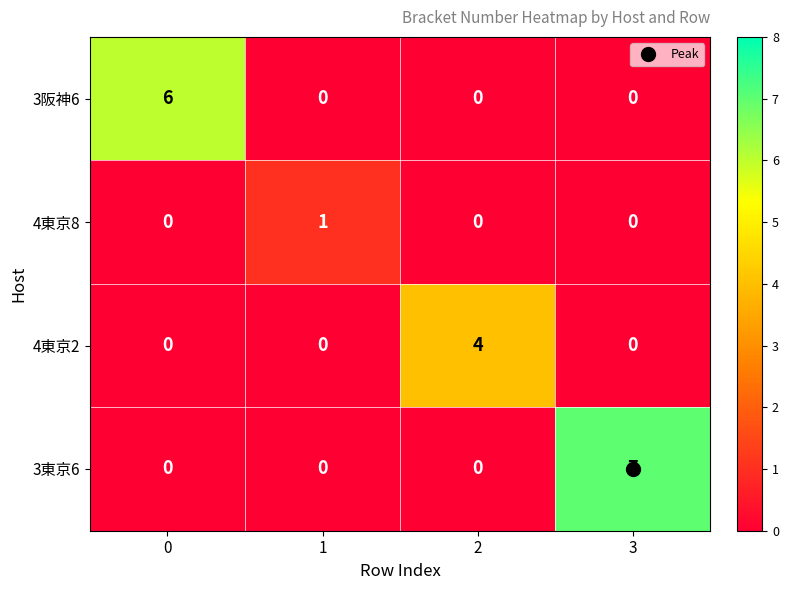

The 3東京6 series shows -4 at 2. True or false?

False